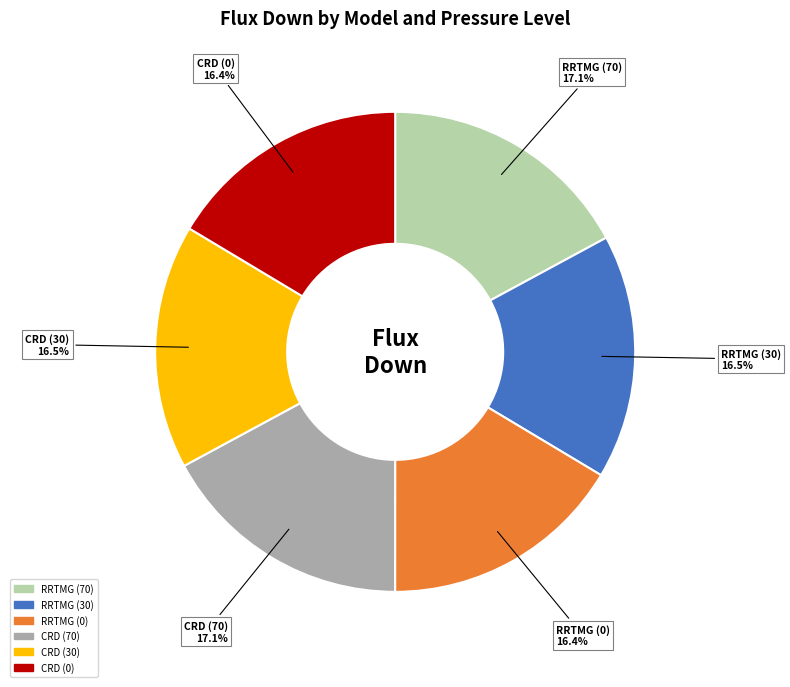

What is the ratio of the value at RRTMG (70) to the value at RRTMG (0)?

1.0